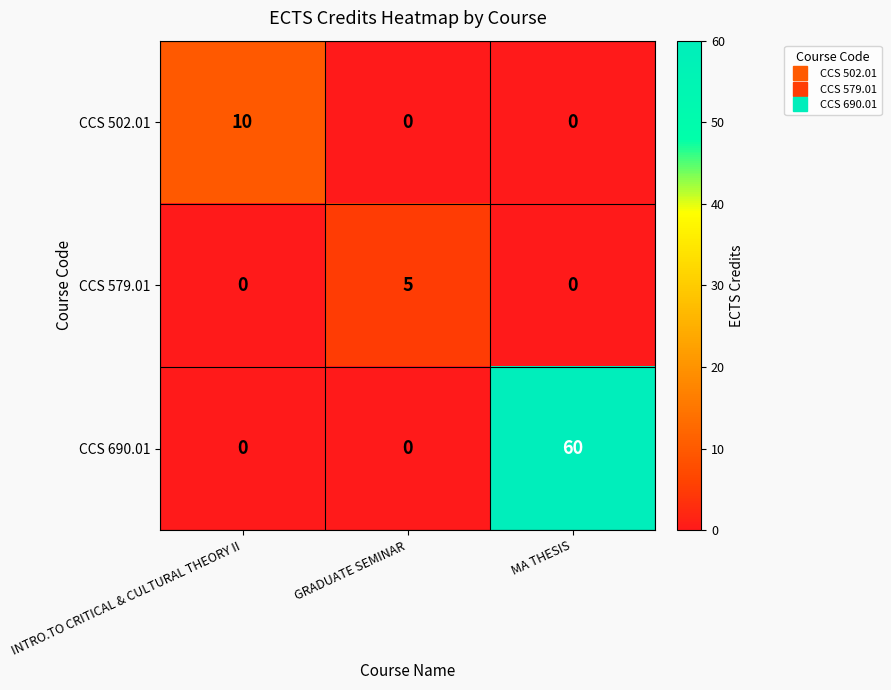

Reading right to left, transcribe all the data shown in this chart.

CCS 502.01: 0	0	10
CCS 579.01: 0	5	0
CCS 690.01: 60	0	0